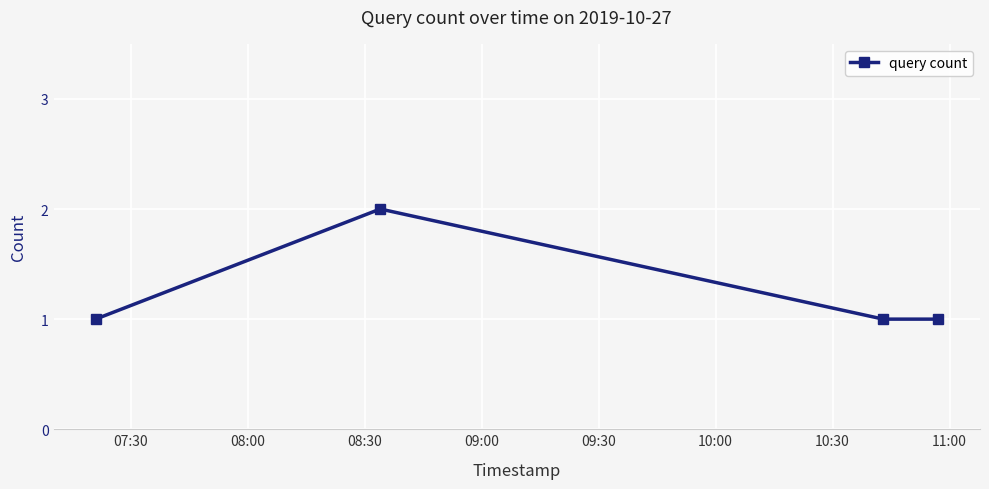

What is the value of the 4th point from the left?

1